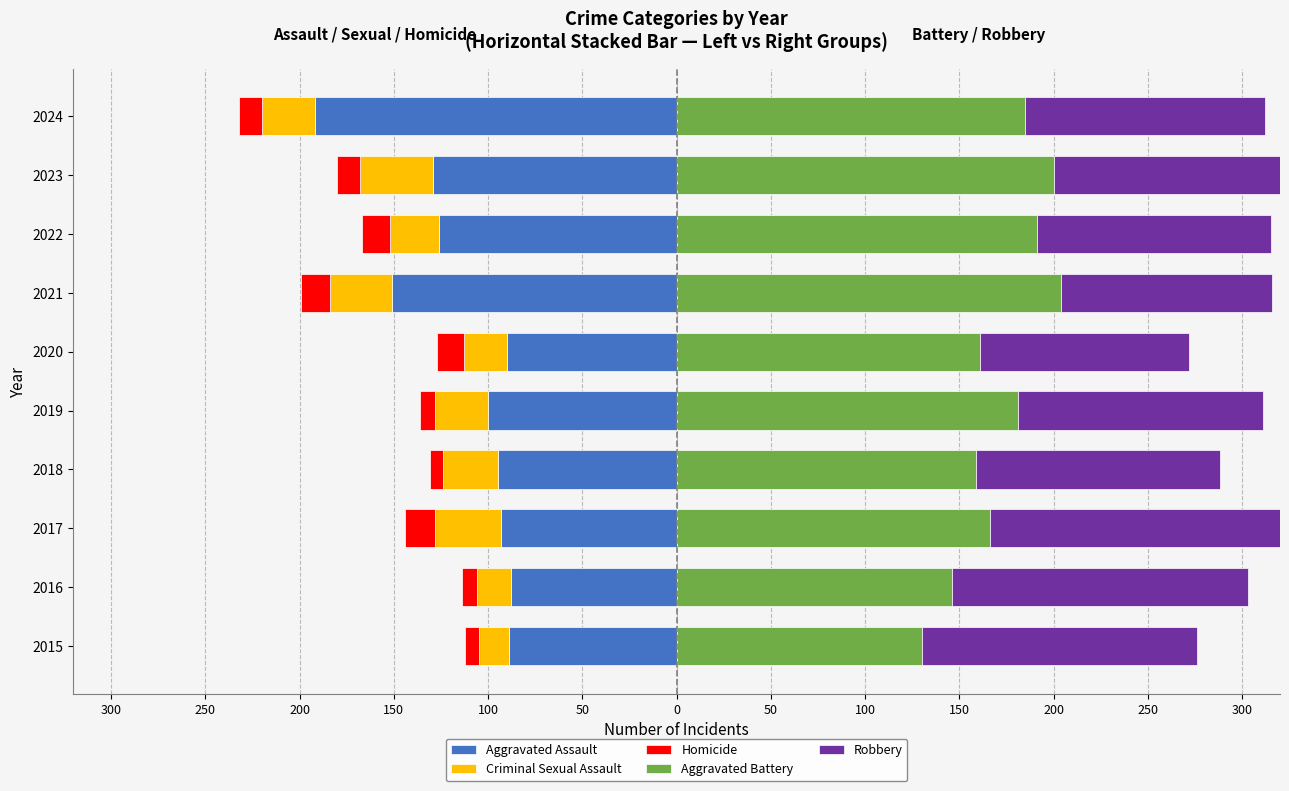

How many data points in Criminal Sexual Assault are less than -28?

4